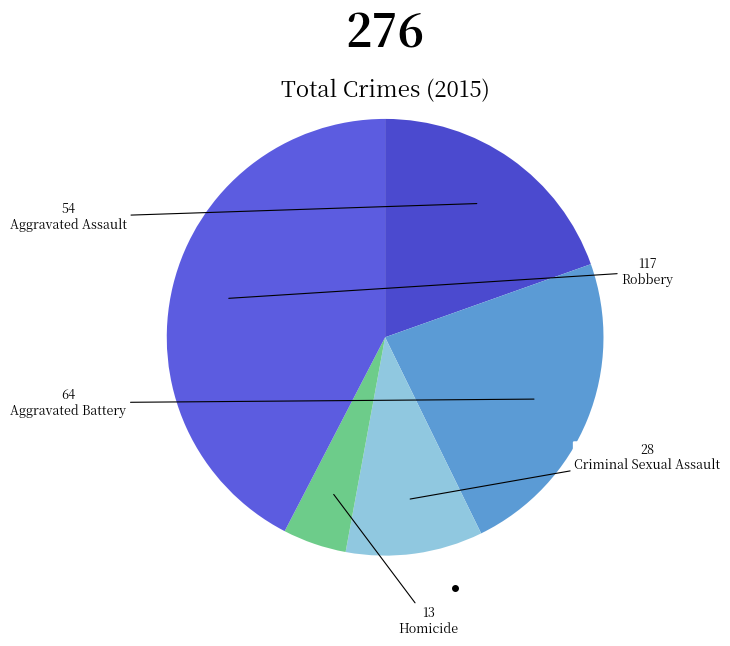

Is there any slice that represents more than half of the pie?

No